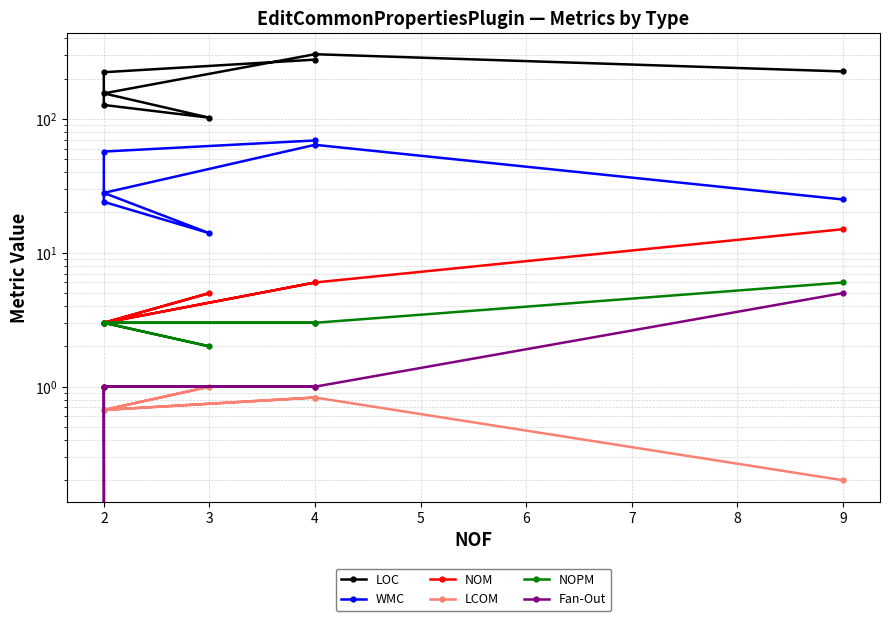

What is the value of the NOPM point at the 7th from the left?

6.0